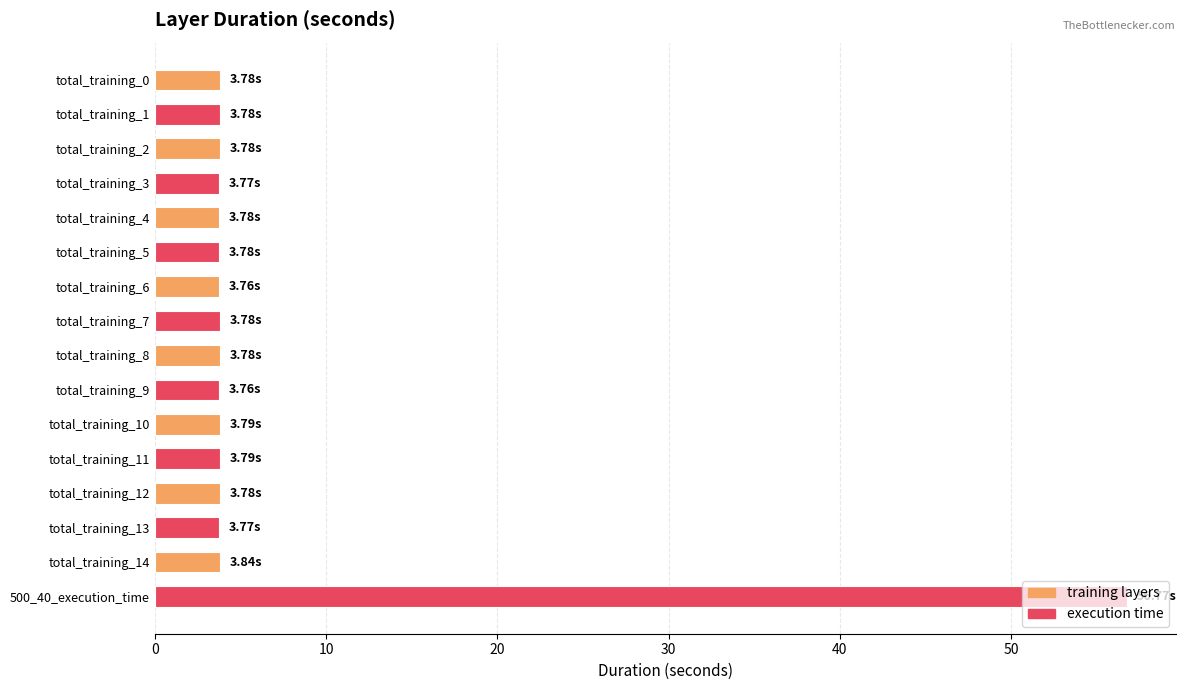

Approximately how many times larger is the value at total_training_0 compared to total_training_3?

1.0